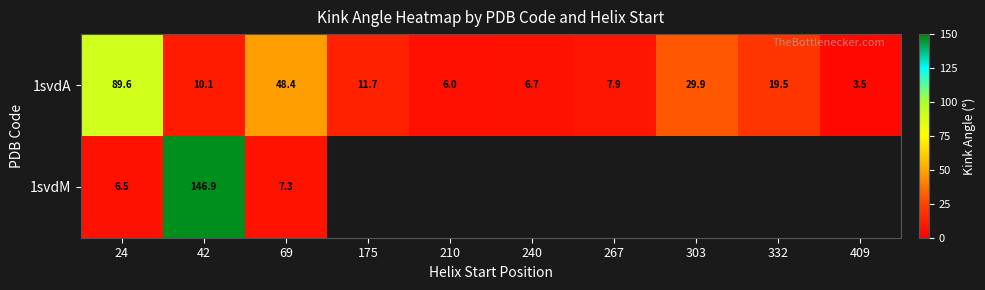

How many data points in 1svdA are less than 11?

5